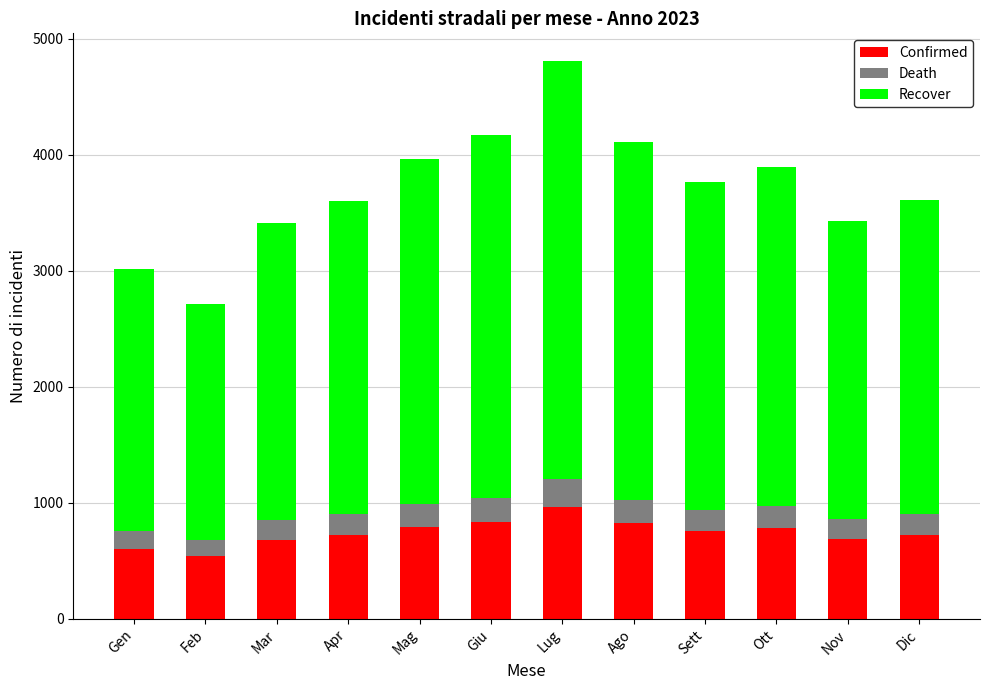

What is the difference between the maximum and minimum values in the Confirmed series?

418